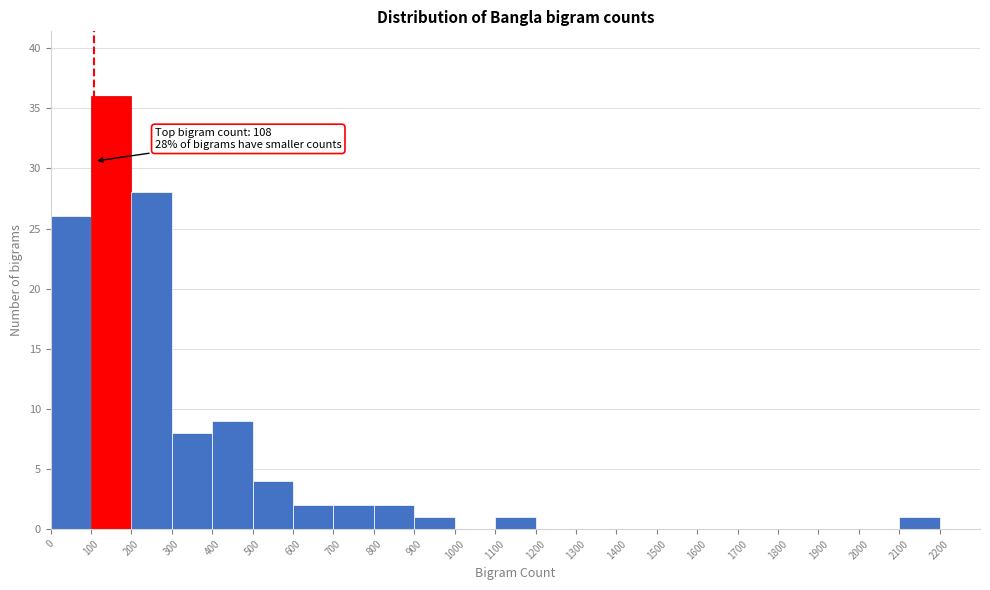

Over which range of the x-axis is the bar tallest?

100 to 200